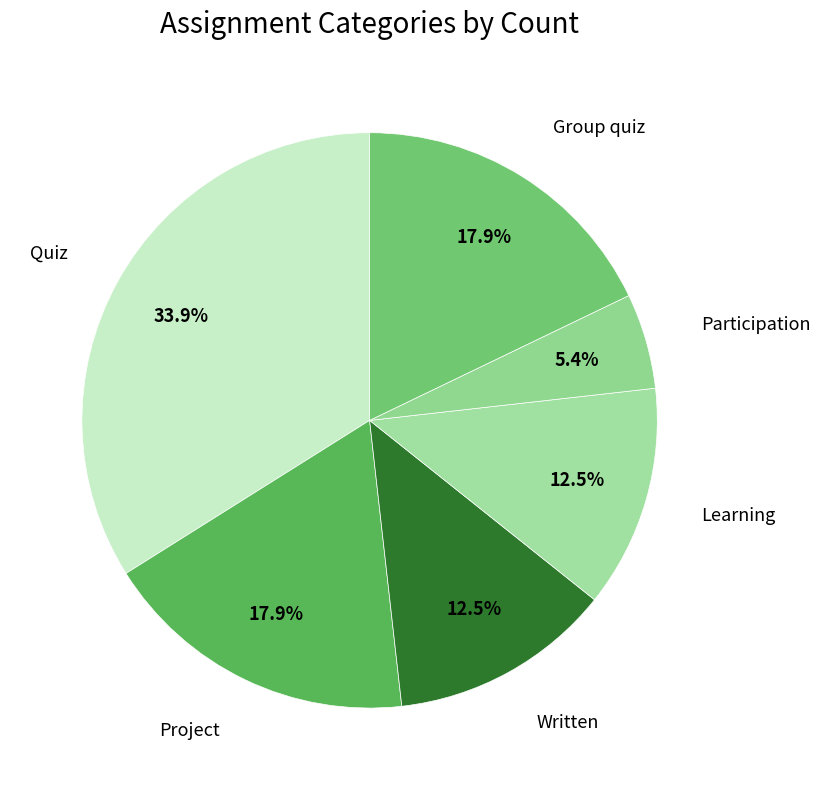

Does any single category account for the majority?

No